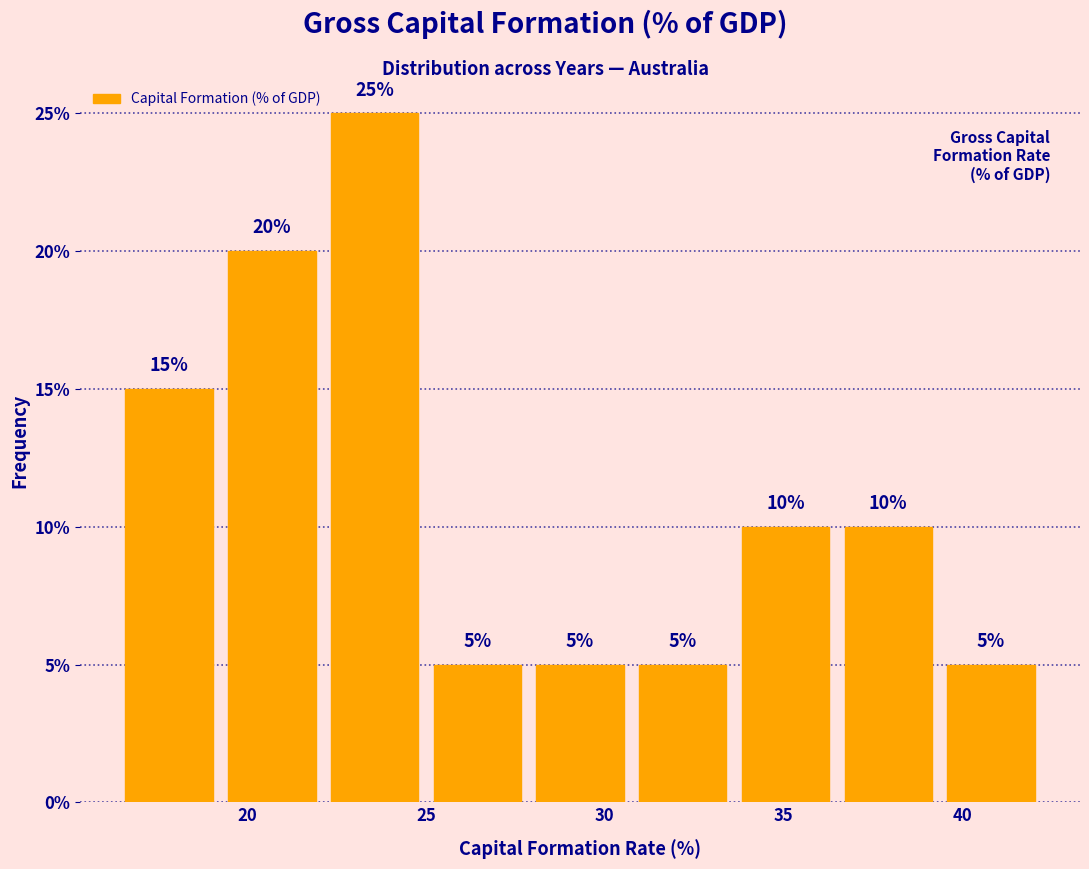

Reading left to right, transcribe this chart: for each bar, give the range it covers on the x-axis and its height. The bar edges are not printed on the chart, so give them approximately, as read against the axis.

16.5 to 19.5: 15
19.5 to 22.0: 20
22.0 to 25.0: 25
25.0 to 28.0: 5
28.0 to 30.5: 5
30.5 to 33.5: 5
33.5 to 36.5: 10
36.5 to 39.5: 10
39.5 to 42.0: 5